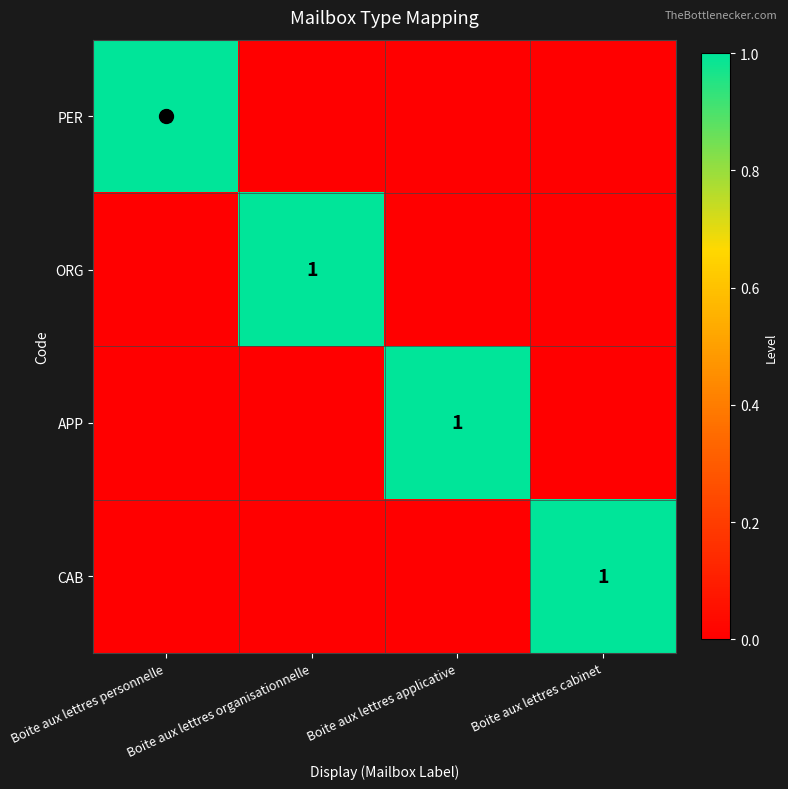

The value of ORG at Boite aux lettres organisationnelle is 1. True or false?

True